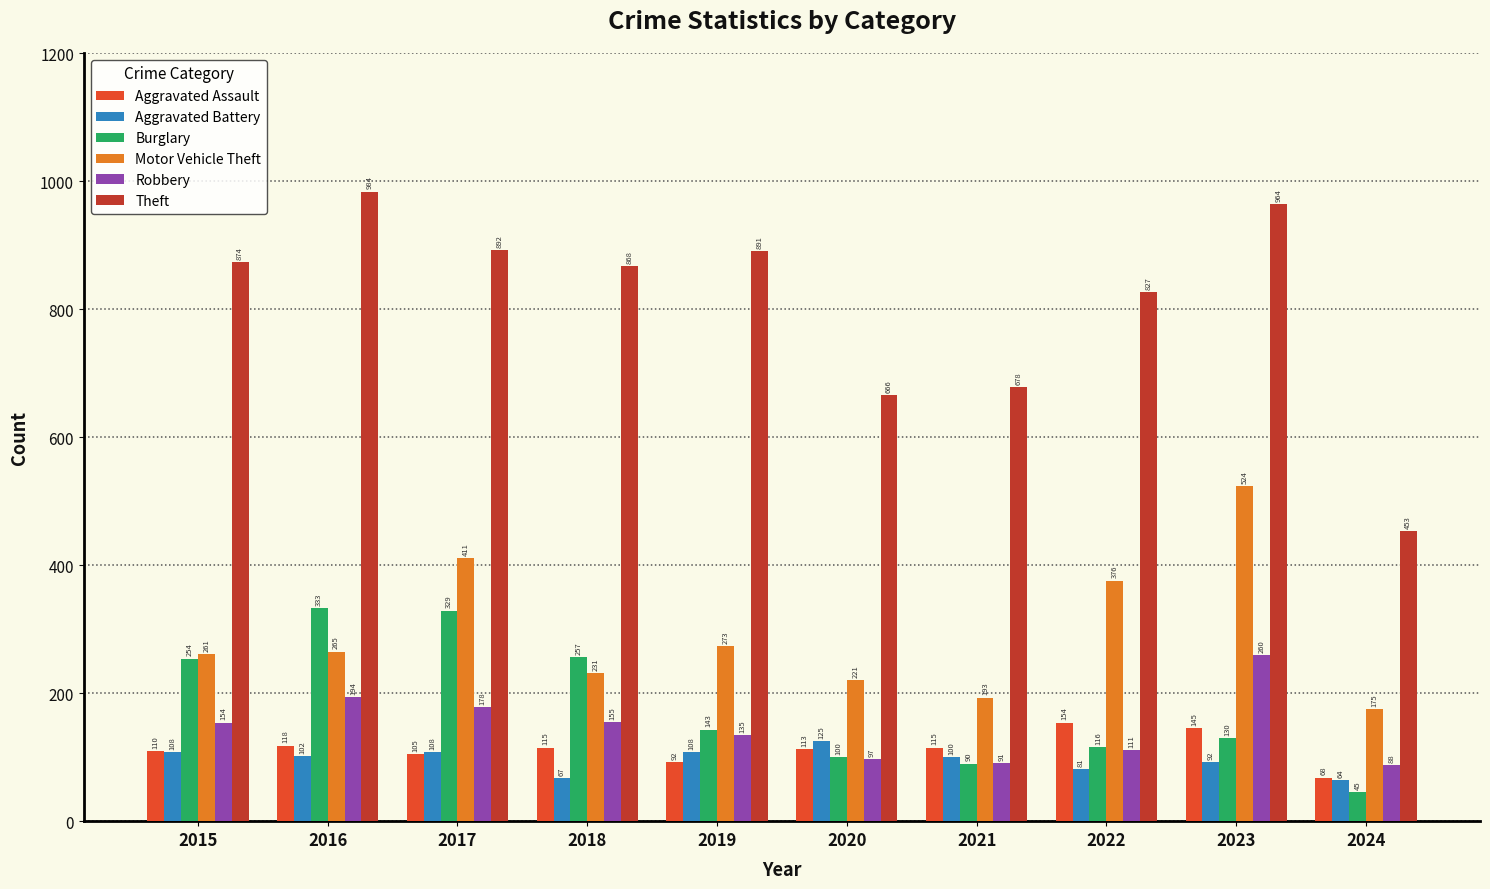

What is the sum of all Theft values?

8097